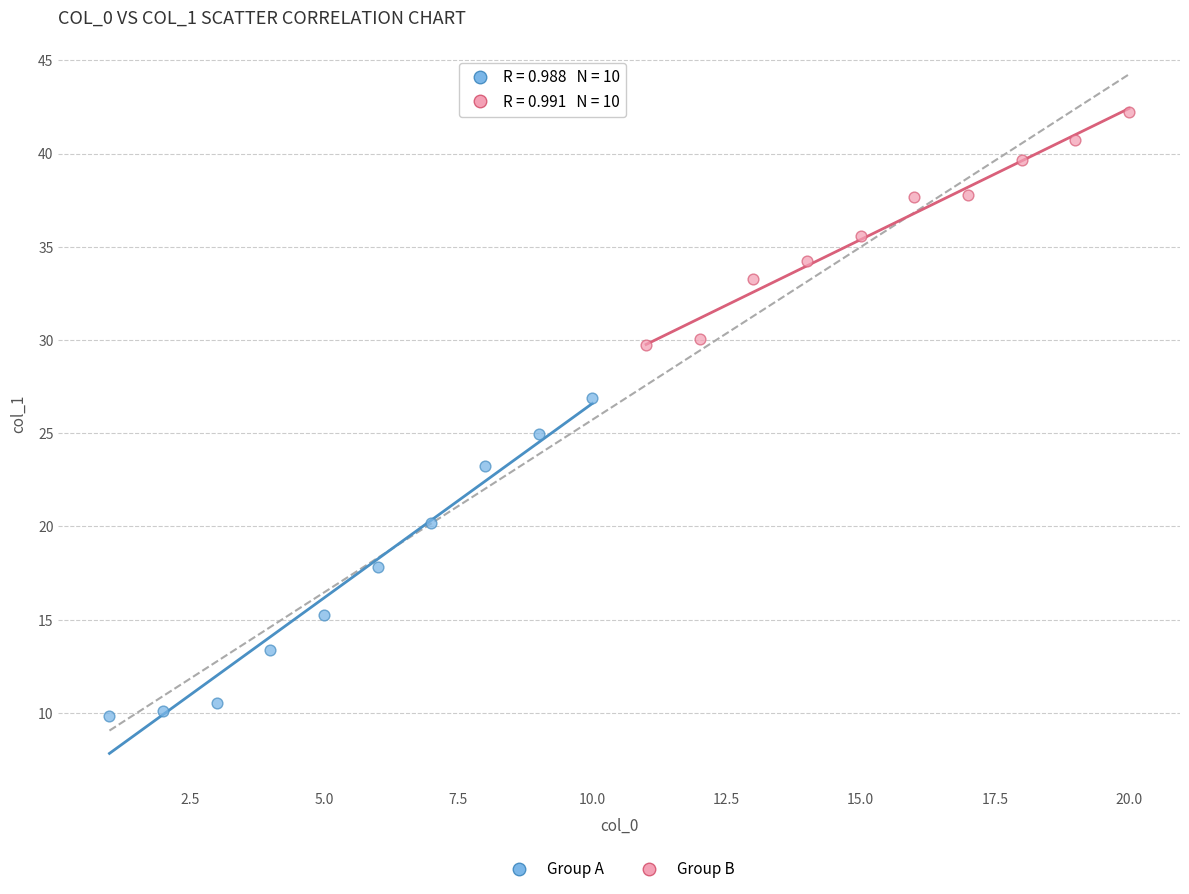

Which series has the widest spread of Y values?

Group A